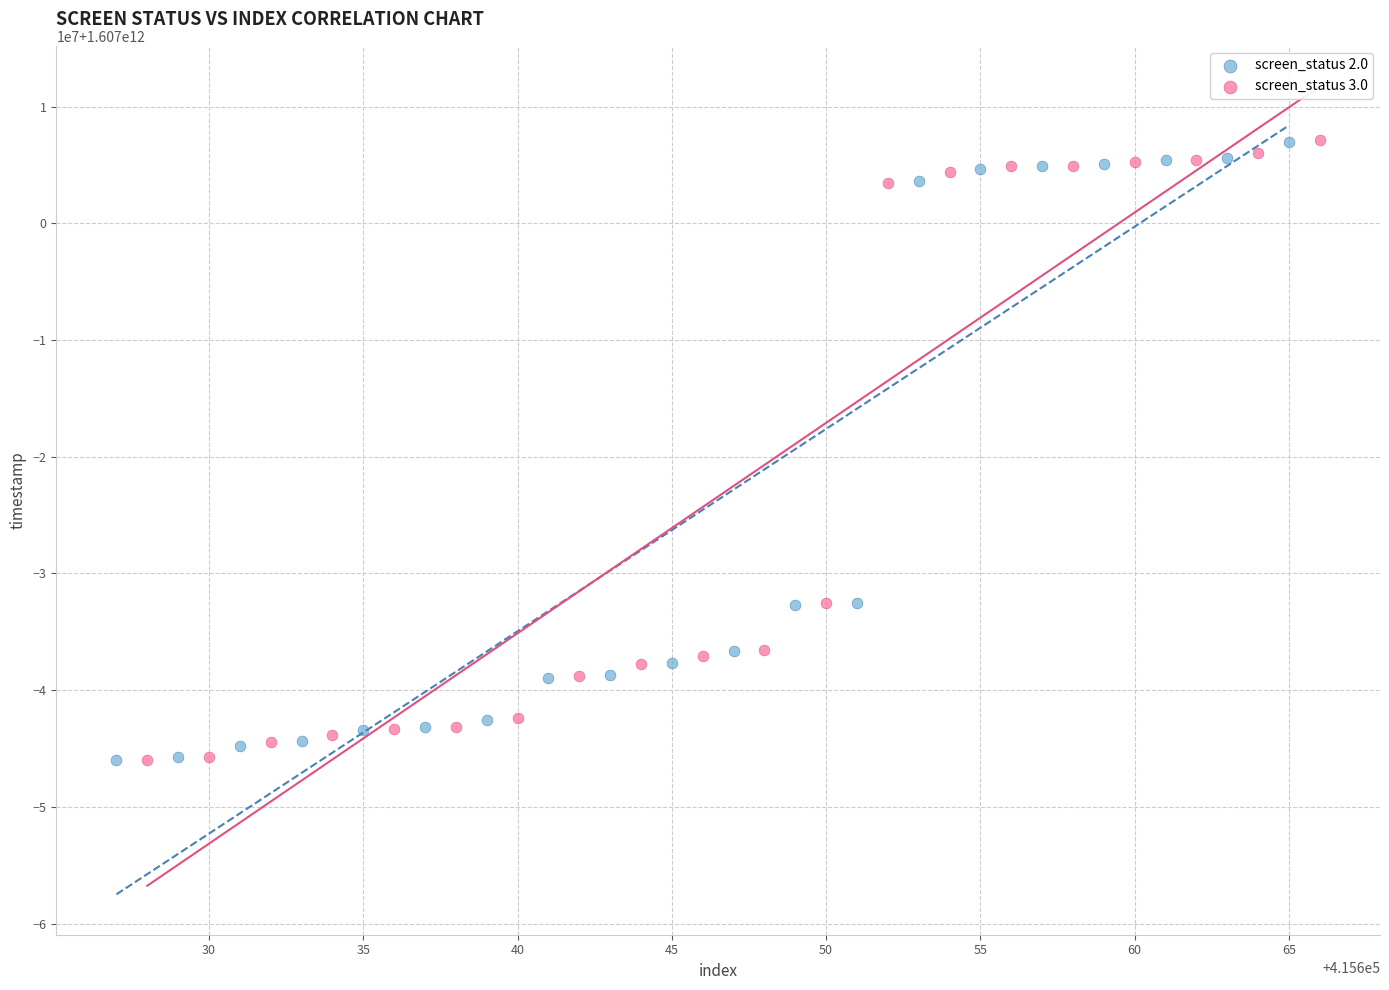

Which series has the largest Y range (max minus min)?

screen_status 3.0